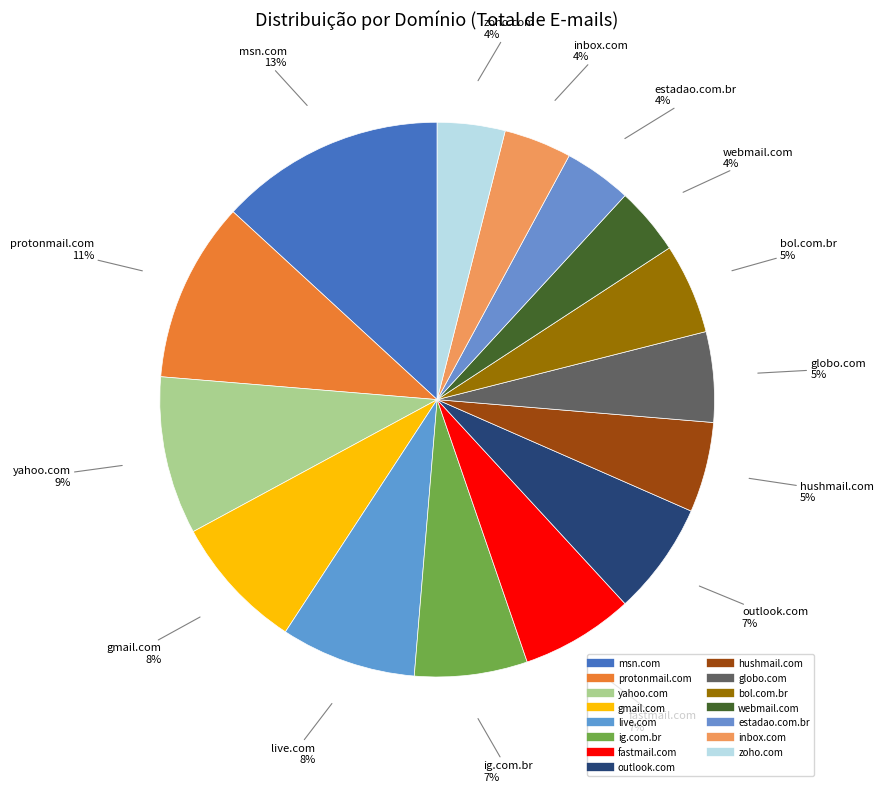

Rank the categories by value from lowest to highest.

webmail.com, estadao.com.br, inbox.com, zoho.com, hushmail.com, globo.com, bol.com.br, ig.com.br, fastmail.com, outlook.com, gmail.com, live.com, yahoo.com, protonmail.com, msn.com